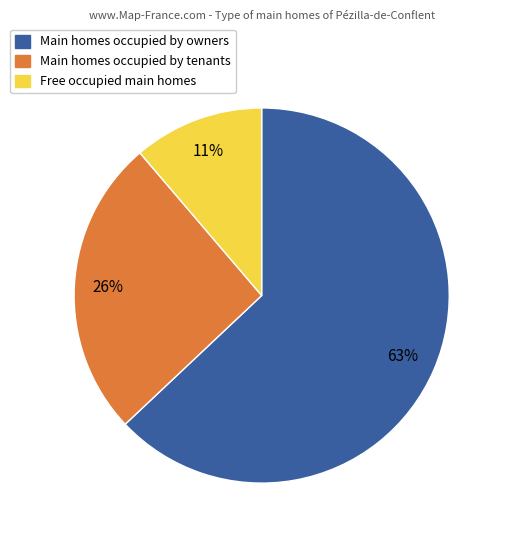

To the nearest percent, what is the average slice percentage?

33%